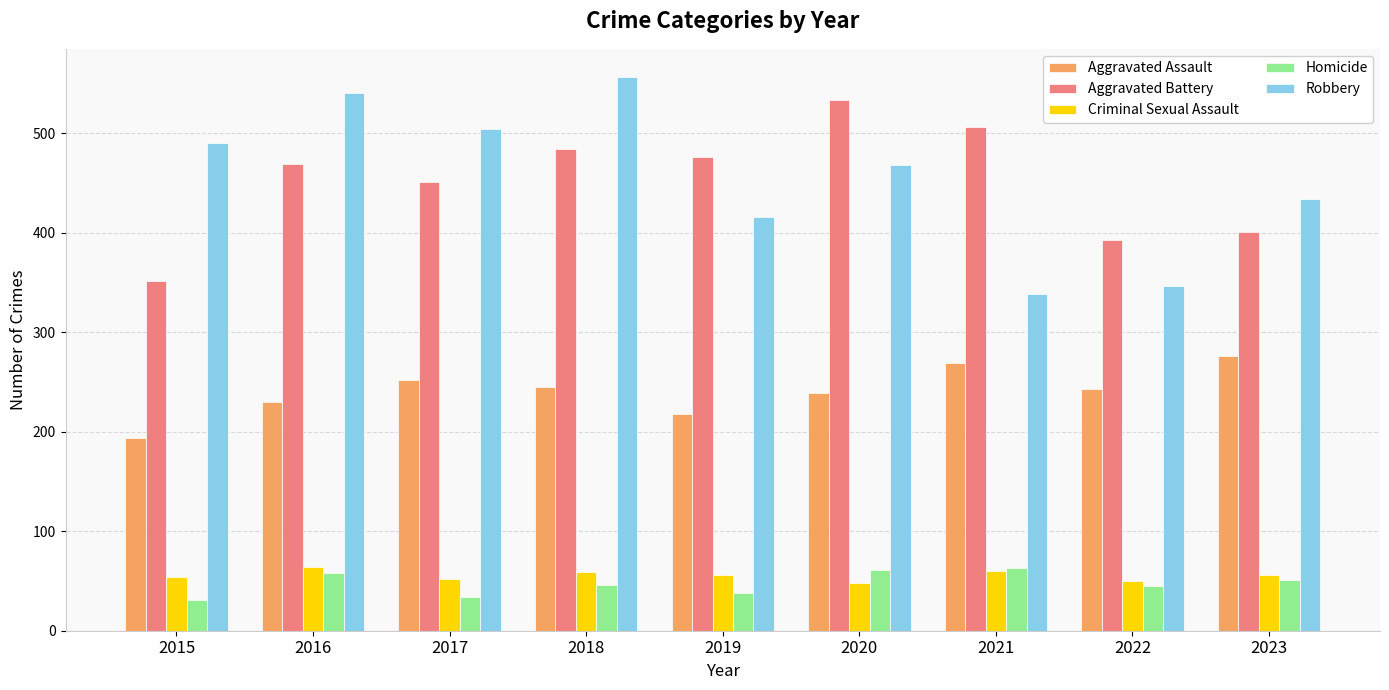

What are all the series names shown in the legend?

Aggravated Assault, Aggravated Battery, Criminal Sexual Assault, Homicide, Robbery